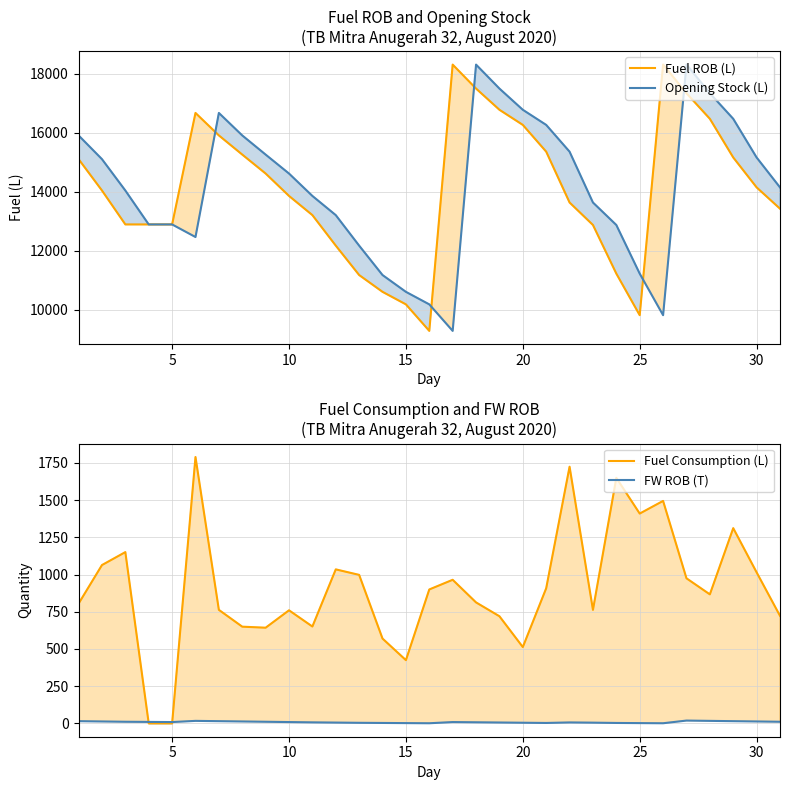

True or false: Fuel ROB (L) and FW ROB (T) intersect in this chart.

False